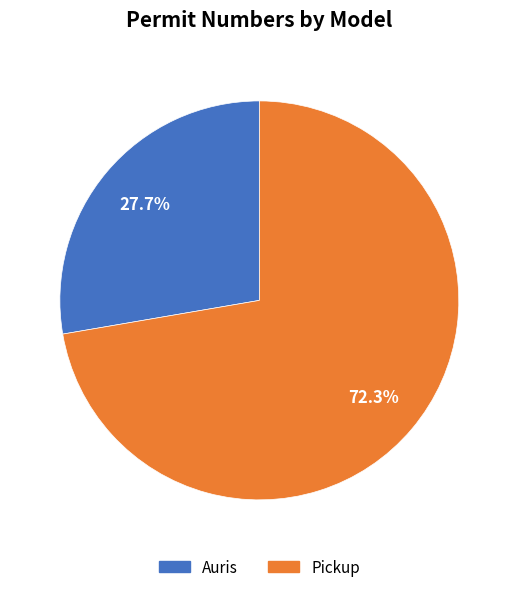

To the nearest percent, what is the combined percentage of Pickup and Auris?

100%